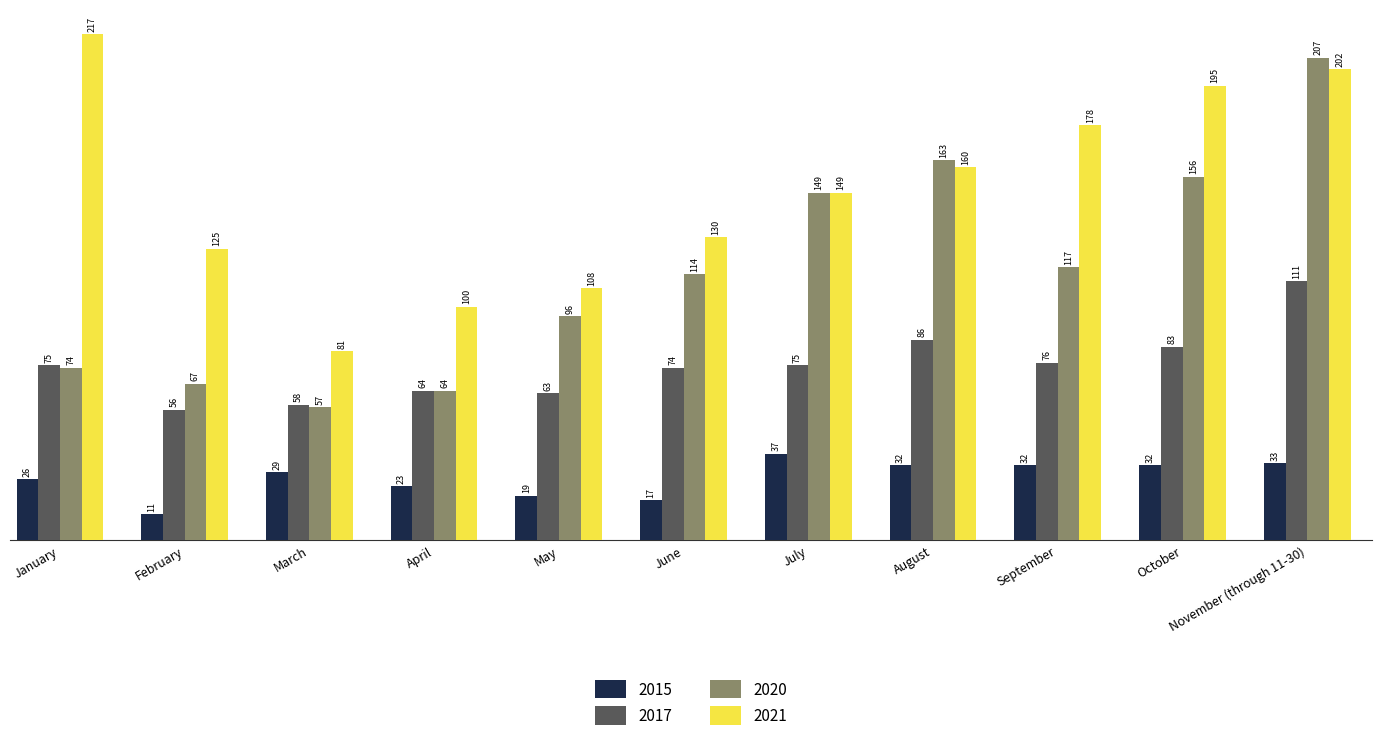

Count the number of data series in this chart.

4